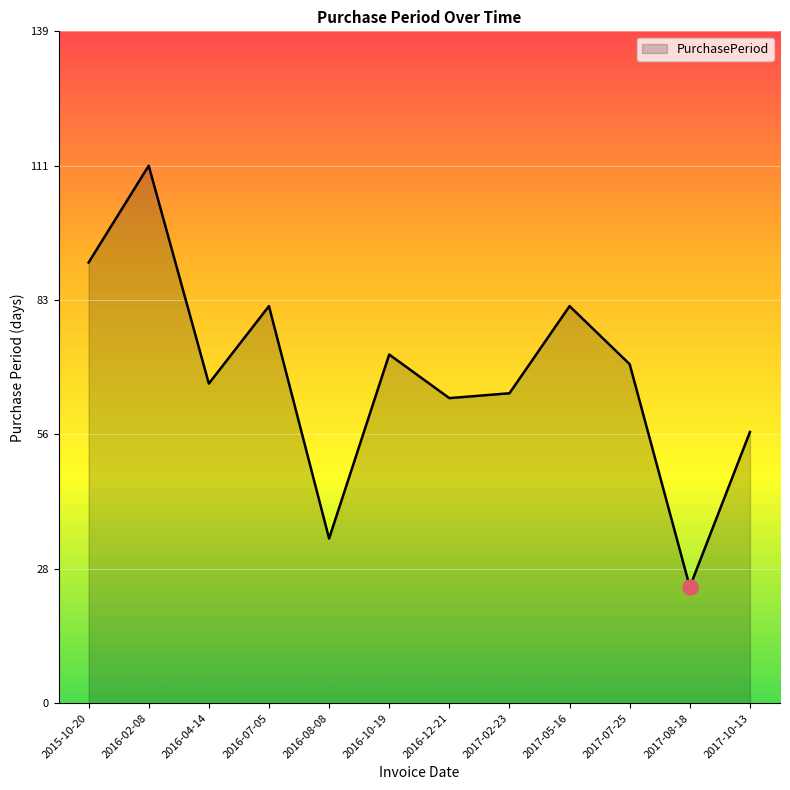

Between 2016-02-08 and 2016-04-14, which is larger?

2016-02-08